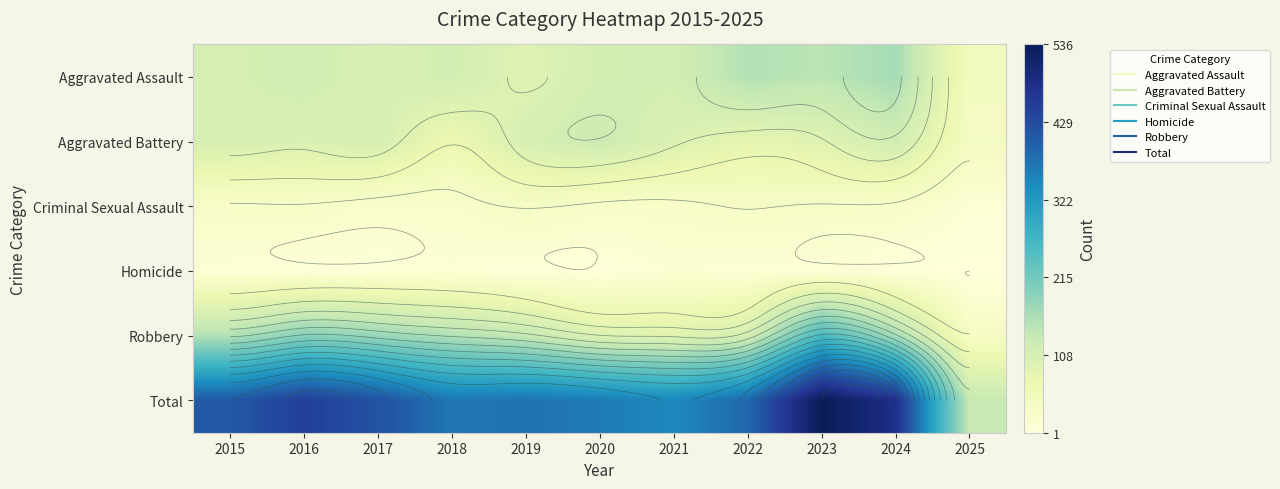

Is the value of Aggravated Assault at 2021 greater than the value of Homicide at 2021?

Yes